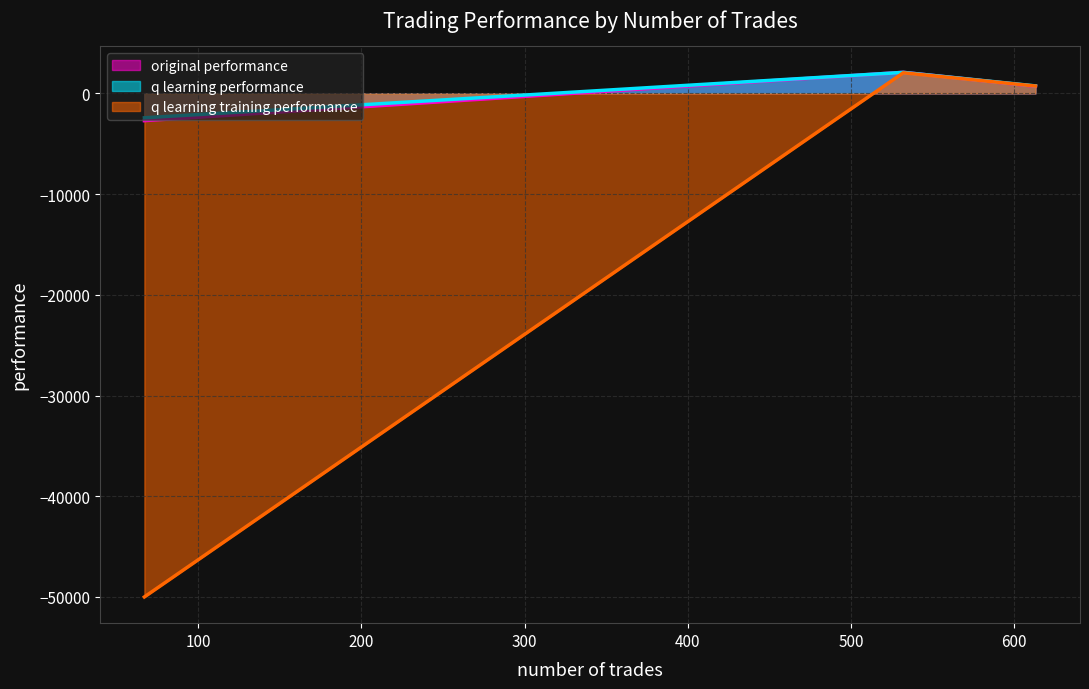

What is the highest value of the original performance series?

2093.0